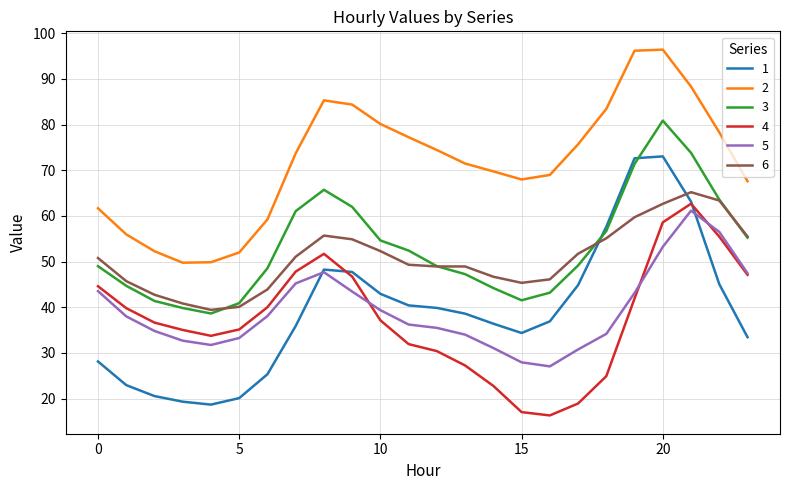

What are all the series names shown in the legend?

1, 2, 3, 4, 5, 6